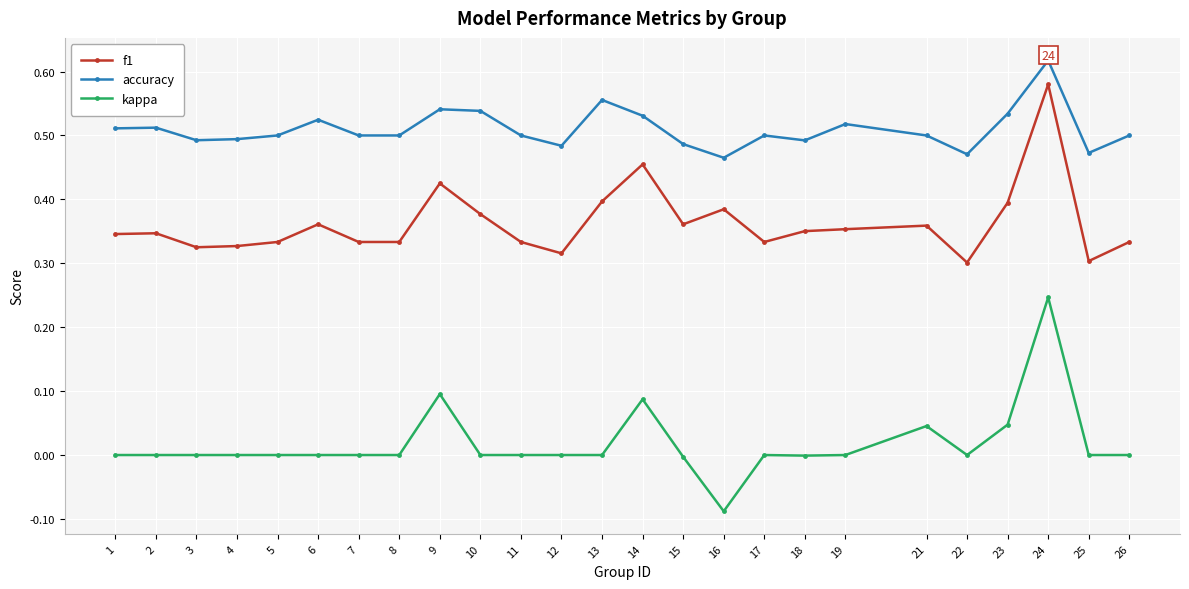

What is the sum of the accuracy values at 23 and 12?

1.0